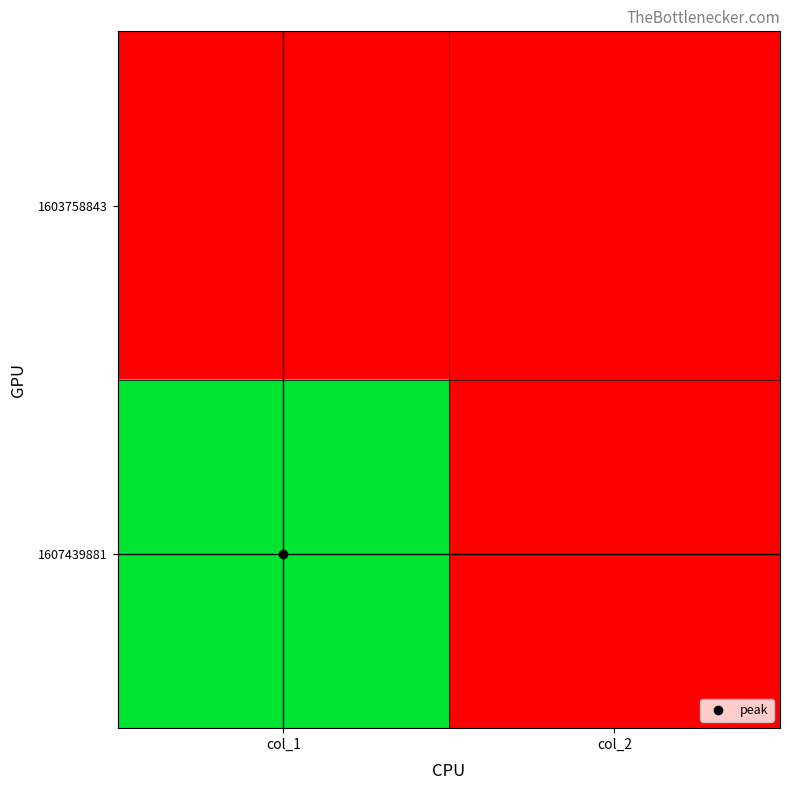

What is the total value across all series at col_1?

1